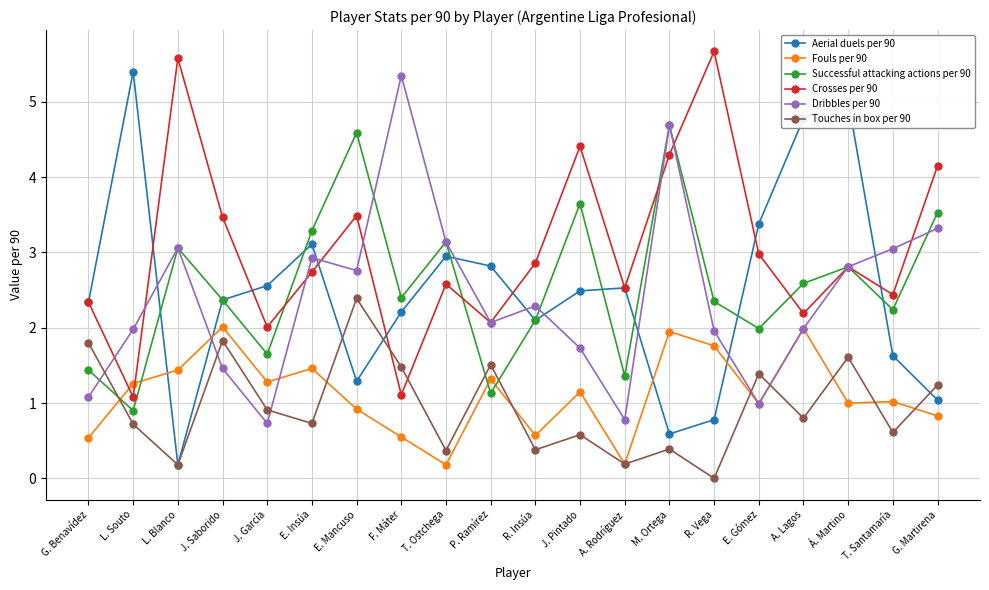

Count the number of categories in the chart.

20